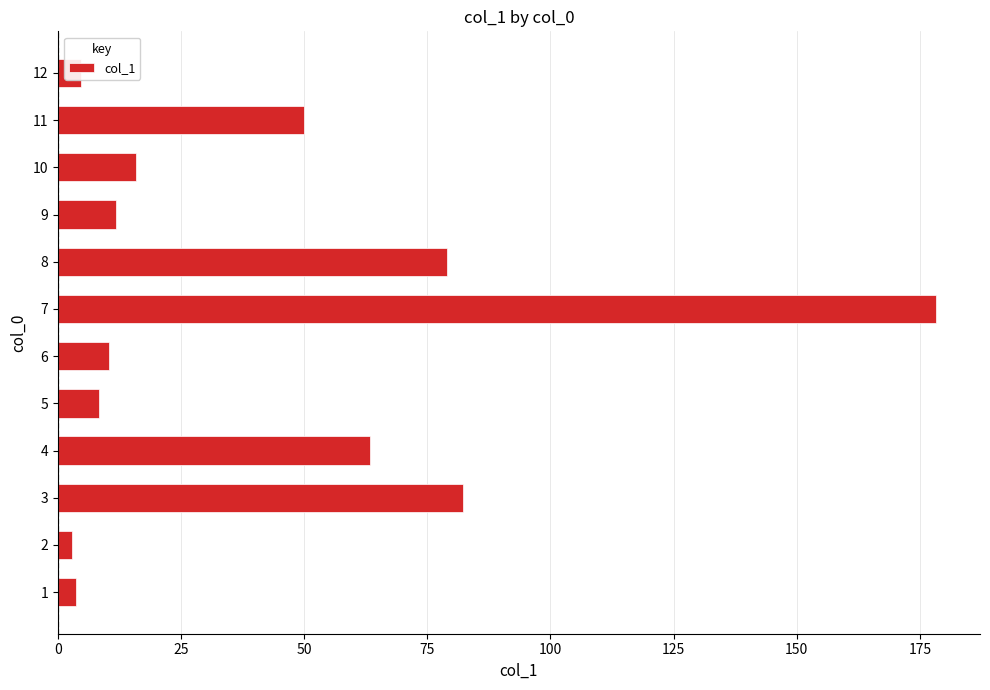

What is the greatest value displayed?

178.3